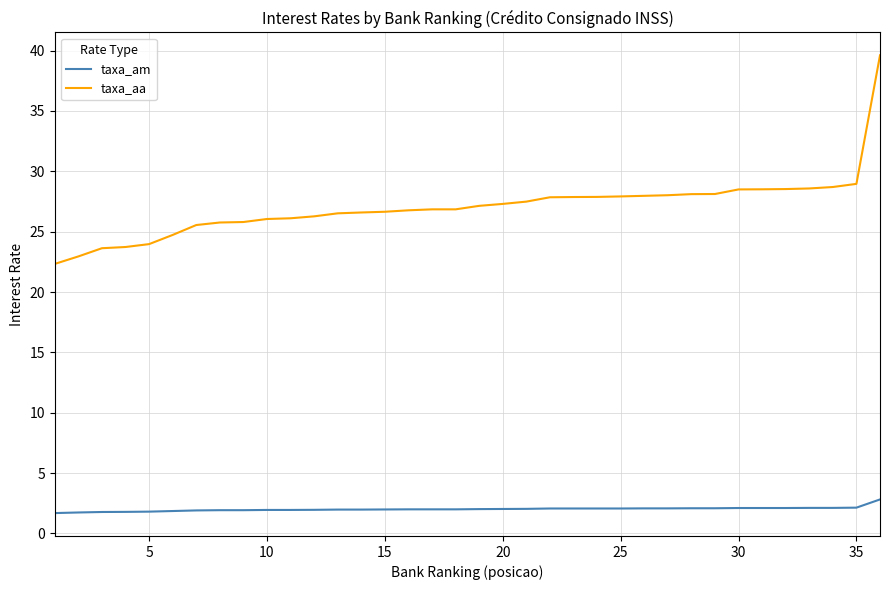

Rank the series by their average value, from lowest to highest.

taxa_am, taxa_aa